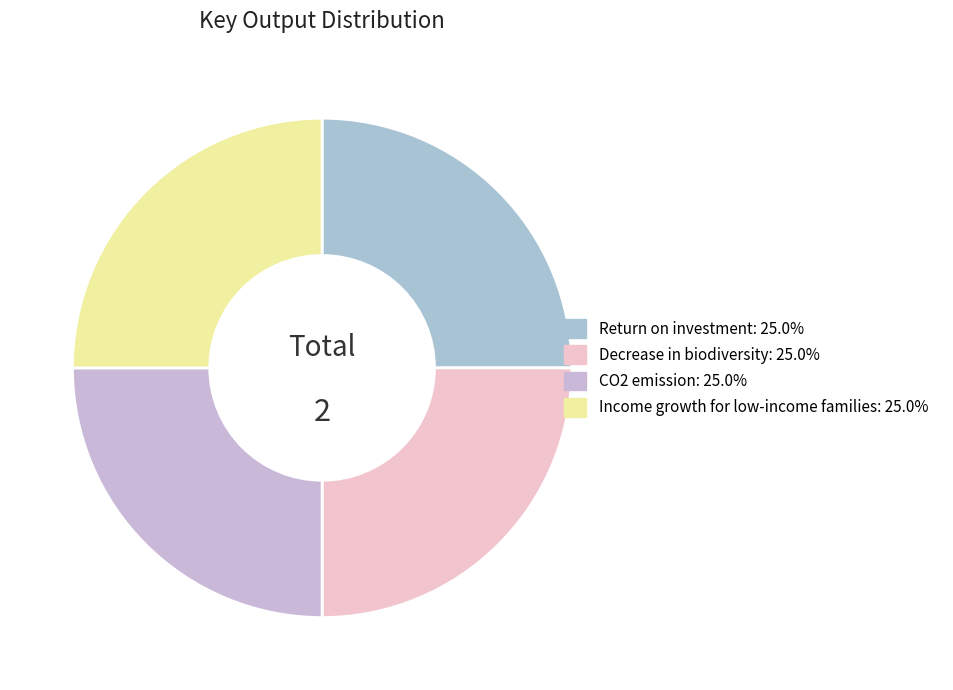

Is Income growth for low-income families the majority of the pie?

No